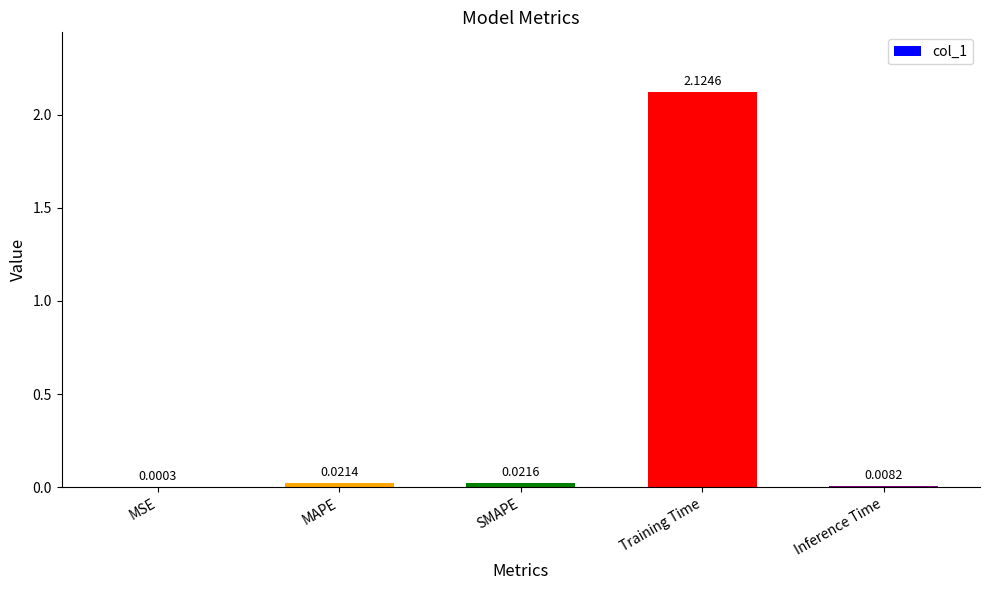

At which label is the value closest to 1?

SMAPE